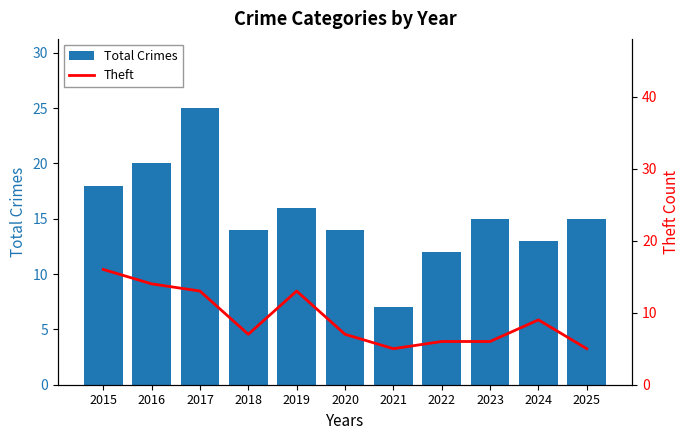

Rank the categories by Theft value from highest to lowest.

2015, 2016, 2017, 2019, 2024, 2018, 2020, 2022, 2023, 2021, 2025